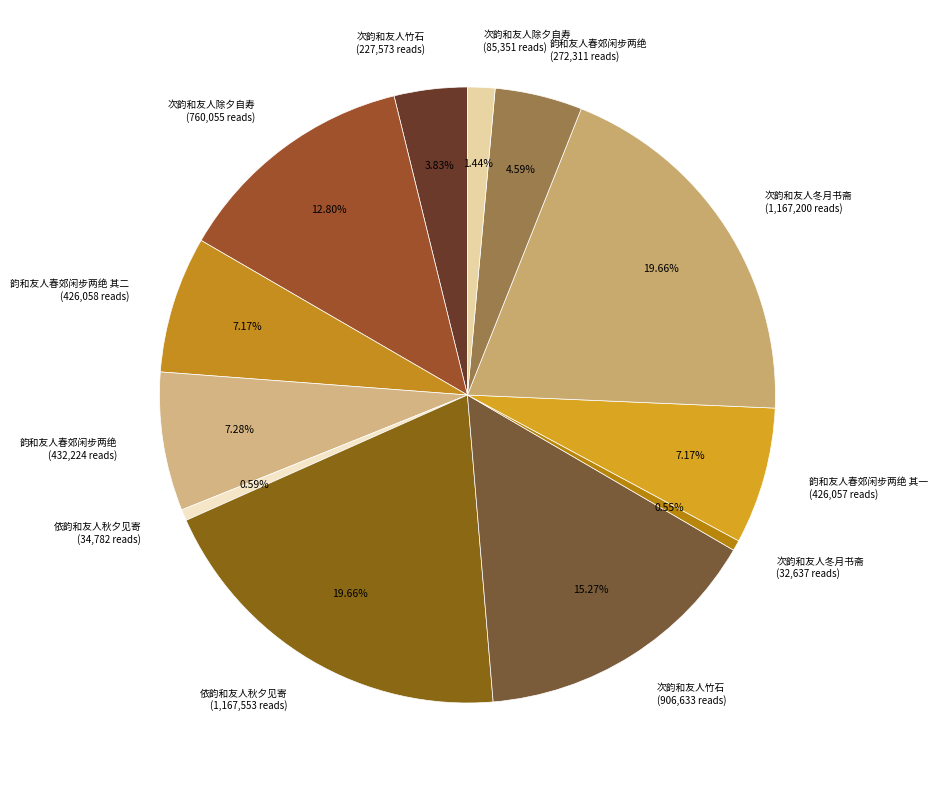

Approximately how many times larger is the value at 次韵和友人冬月书斋 (1,167,200 reads) compared to 韵和友人春郊闲步两绝 (432,224 reads)?

2.7